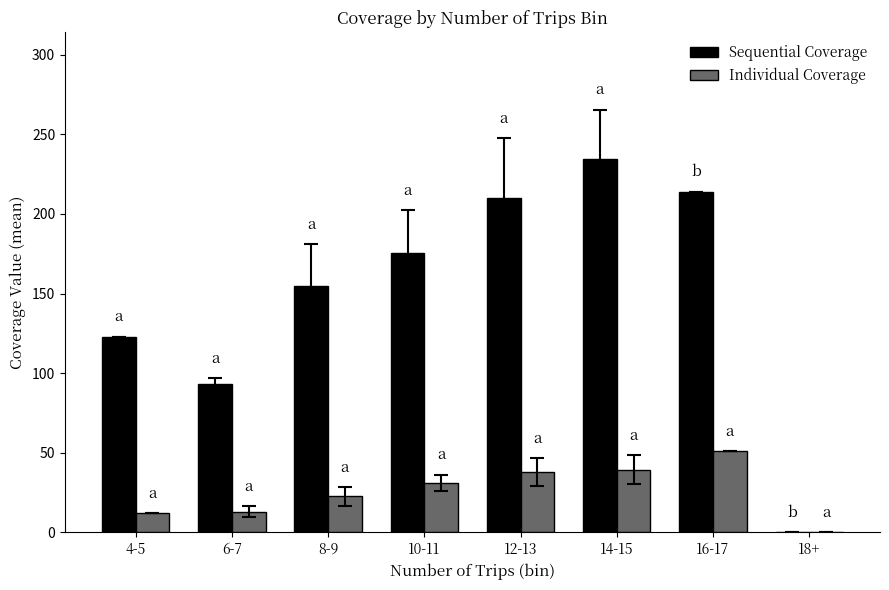

Which label corresponds to the largest value in the chart?

14-15